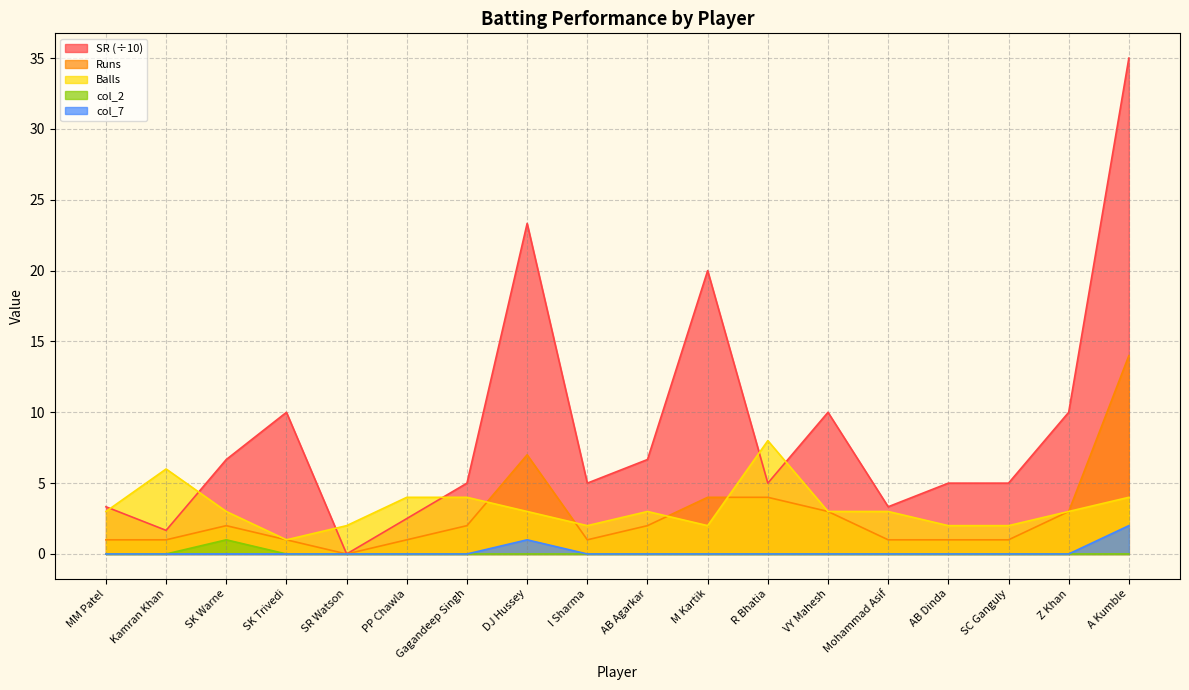

Reading right to left, list all the values displayed in this chart.

SR: A Kumble=35.0	Z Khan=10.0	SC Ganguly=5.0	AB Dinda=5.0	Mohammad Asif=3.3	VY Mahesh=10.0	R Bhatia=5.0	M Kartik=20.0	AB Agarkar=6.7	I Sharma=5.0	DJ Hussey=23.3	Gagandeep Singh=5.0	PP Chawla=2.5	SR Watson=0.0	SK Trivedi=10.0	SK Warne=6.7	Kamran Khan=1.7	MM Patel=3.3
Runs: A Kumble=14.0	Z Khan=3.0	SC Ganguly=1.0	AB Dinda=1.0	Mohammad Asif=1.0	VY Mahesh=3.0	R Bhatia=4.0	M Kartik=4.0	AB Agarkar=2.0	I Sharma=1.0	DJ Hussey=7.0	Gagandeep Singh=2.0	PP Chawla=1.0	SR Watson=0.0	SK Trivedi=1.0	SK Warne=2.0	Kamran Khan=1.0	MM Patel=1.0
Balls: A Kumble=4.0	Z Khan=3.0	SC Ganguly=2.0	AB Dinda=2.0	Mohammad Asif=3.0	VY Mahesh=3.0	R Bhatia=8.0	M Kartik=2.0	AB Agarkar=3.0	I Sharma=2.0	DJ Hussey=3.0	Gagandeep Singh=4.0	PP Chawla=4.0	SR Watson=2.0	SK Trivedi=1.0	SK Warne=3.0	Kamran Khan=6.0	MM Patel=3.0
col_2: A Kumble=0.0	Z Khan=0.0	SC Ganguly=0.0	AB Dinda=0.0	Mohammad Asif=0.0	VY Mahesh=0.0	R Bhatia=0.0	M Kartik=0.0	AB Agarkar=0.0	I Sharma=0.0	DJ Hussey=0.0	Gagandeep Singh=0.0	PP Chawla=0.0	SR Watson=0.0	SK Trivedi=0.0	SK Warne=1.0	Kamran Khan=0.0	MM Patel=0.0
col_7: A Kumble=2.0	Z Khan=0.0	SC Ganguly=0.0	AB Dinda=0.0	Mohammad Asif=0.0	VY Mahesh=0.0	R Bhatia=0.0	M Kartik=0.0	AB Agarkar=0.0	I Sharma=0.0	DJ Hussey=1.0	Gagandeep Singh=0.0	PP Chawla=0.0	SR Watson=0.0	SK Trivedi=0.0	SK Warne=0.0	Kamran Khan=0.0	MM Patel=0.0